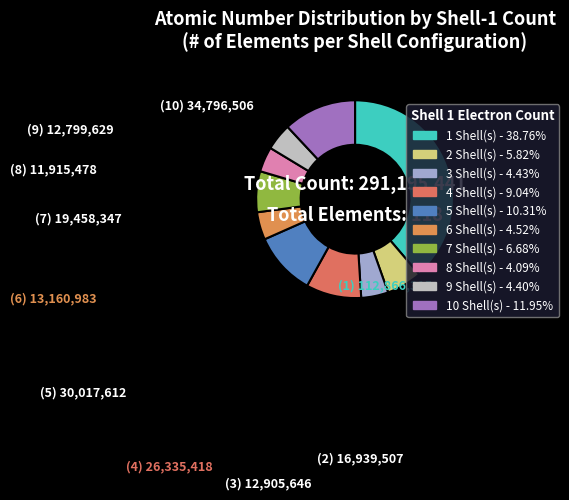

Is there any slice that represents more than half of the pie?

No